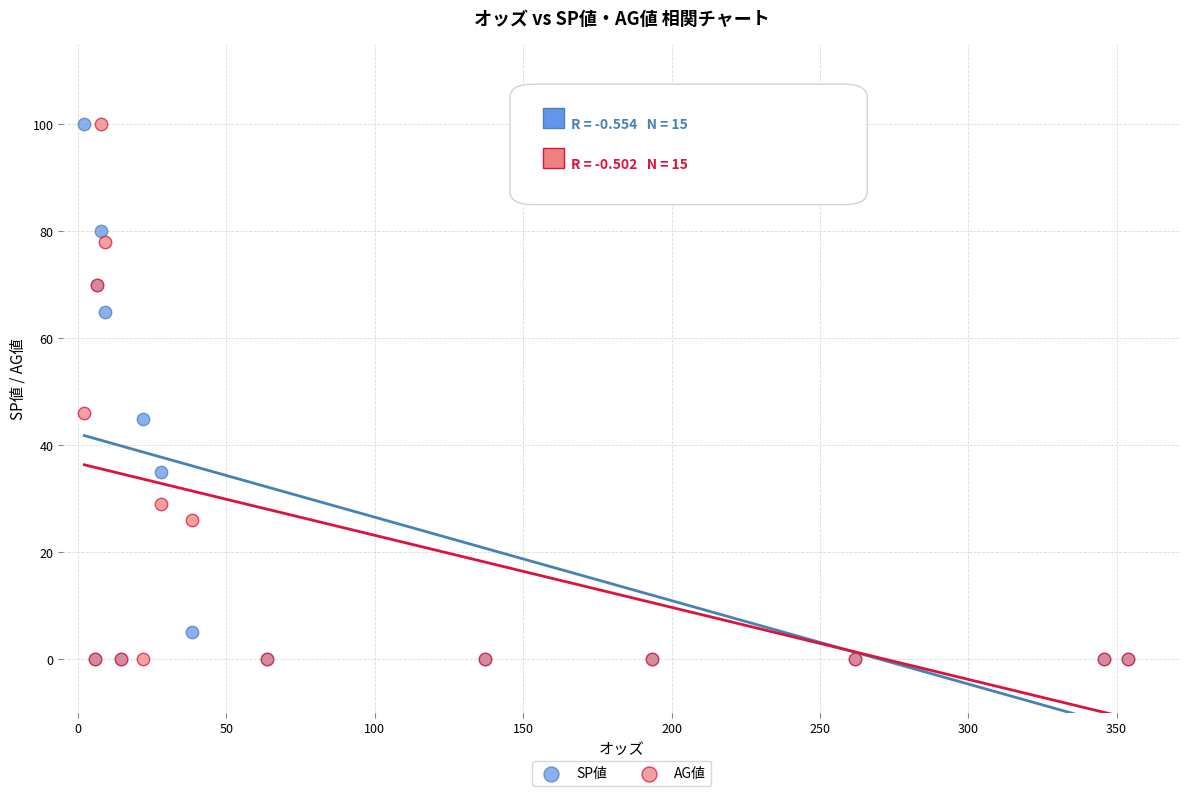

What are all the series names shown in the legend?

SP値, AG値